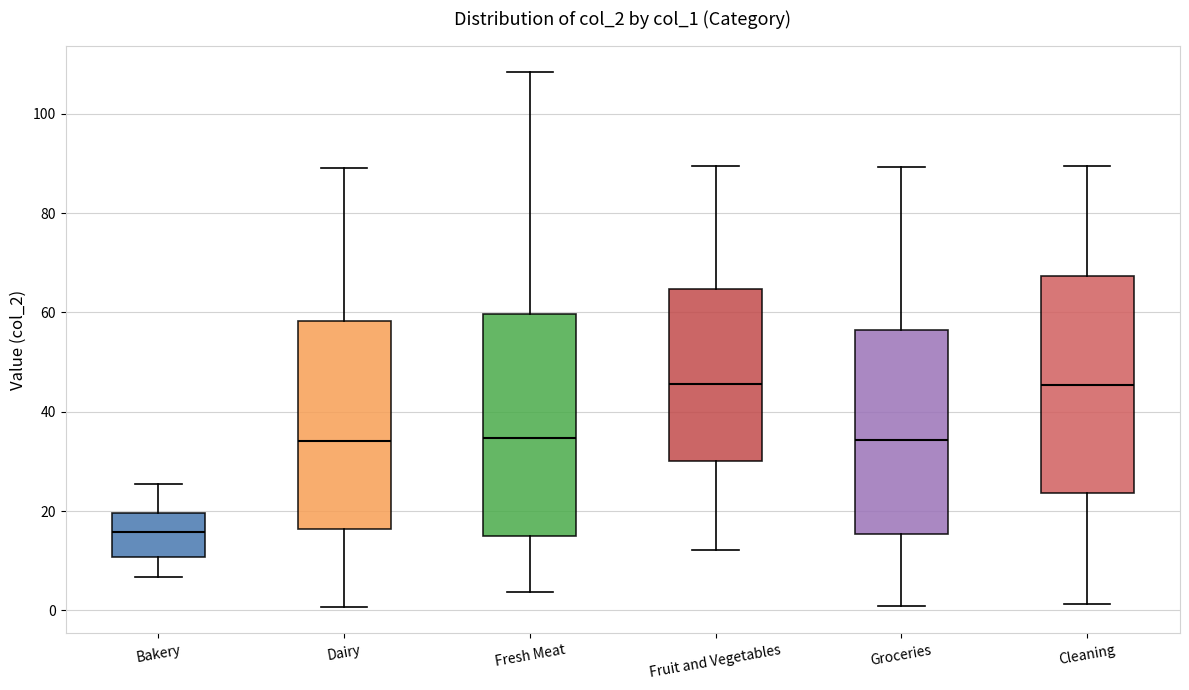

Where does the upper whisker of the box for Dairy end on the y-axis? The values are not printed on the chart, so give them approximately, as read against the axis.

90